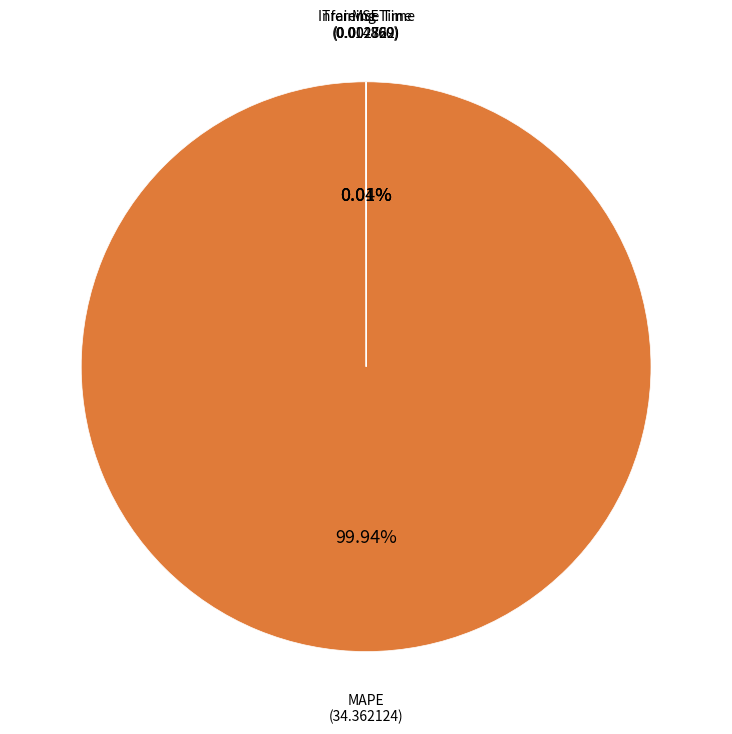

Which category has the biggest portion of the pie?

MAPE